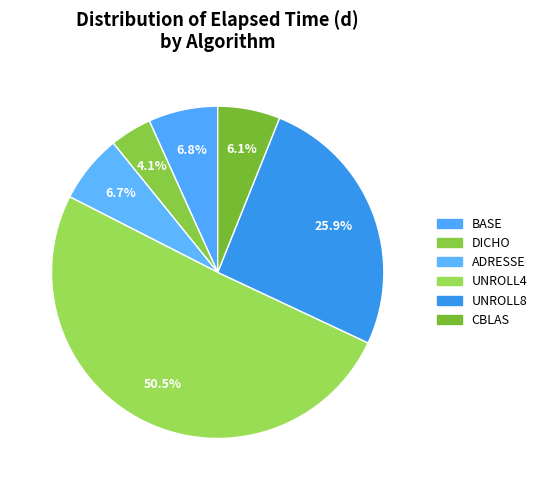

To the nearest percent, what is the combined percentage of ADRESSE and UNROLL8?

33%